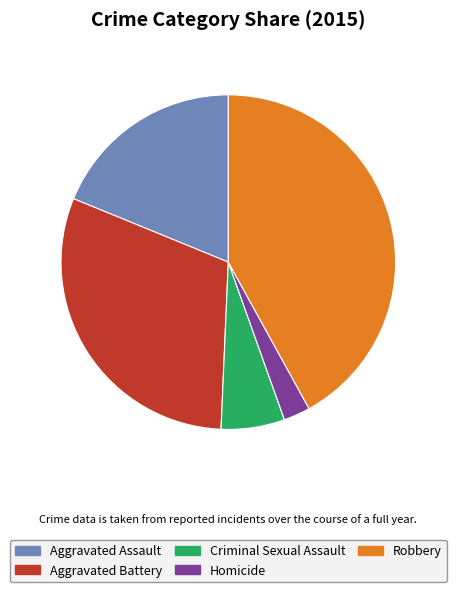

Between Homicide and Robbery, which is larger?

Robbery